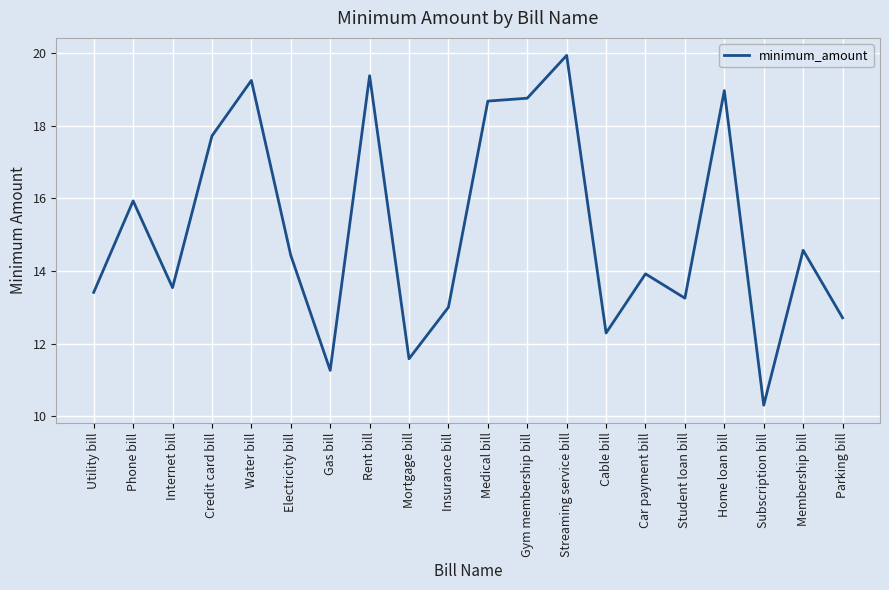

Is this an area chart (filled region under the line)?

No